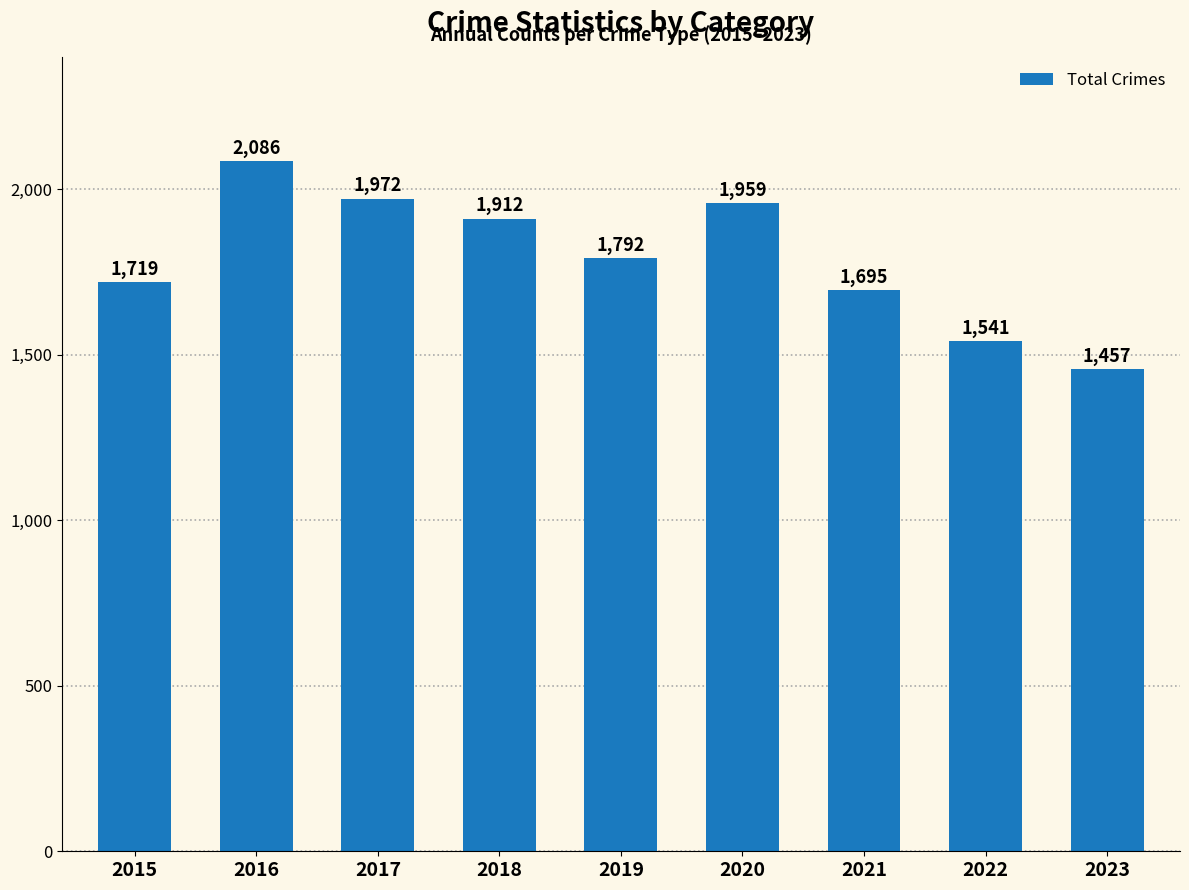

Rank the categories by value from highest to lowest.

2016, 2017, 2020, 2018, 2019, 2015, 2021, 2022, 2023